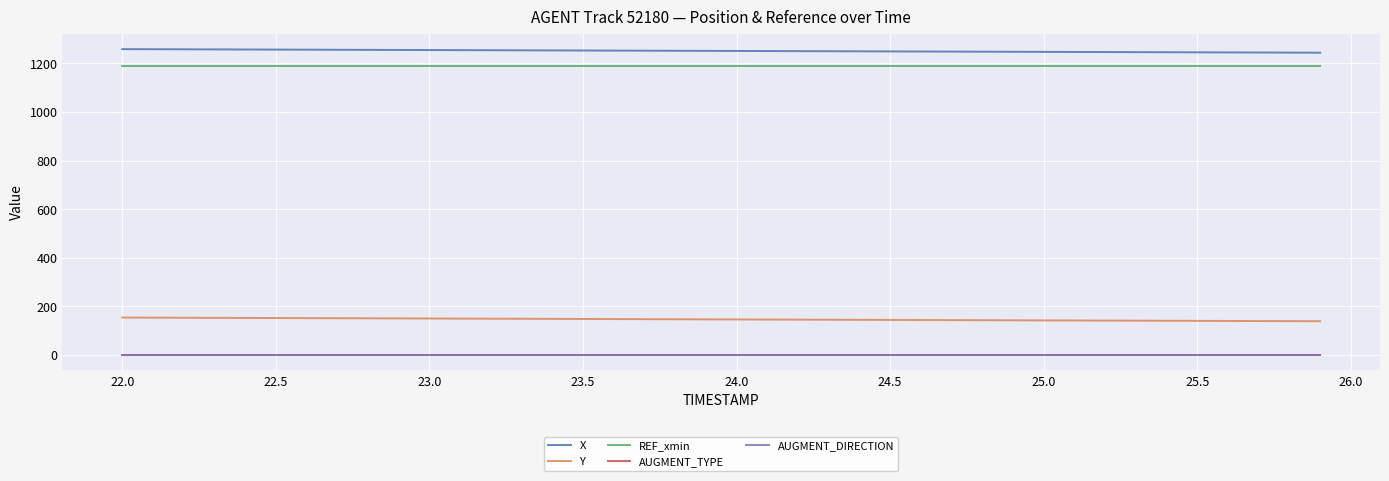

Does the chart have visible grid lines?

Yes